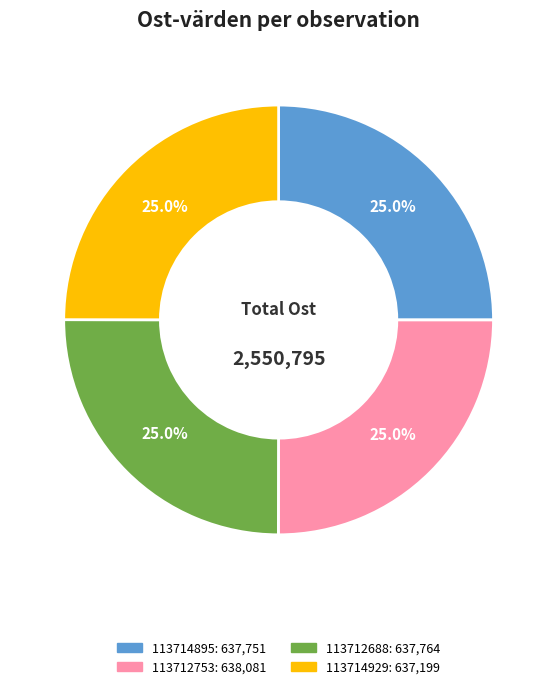

Is there a majority slice in this chart?

No